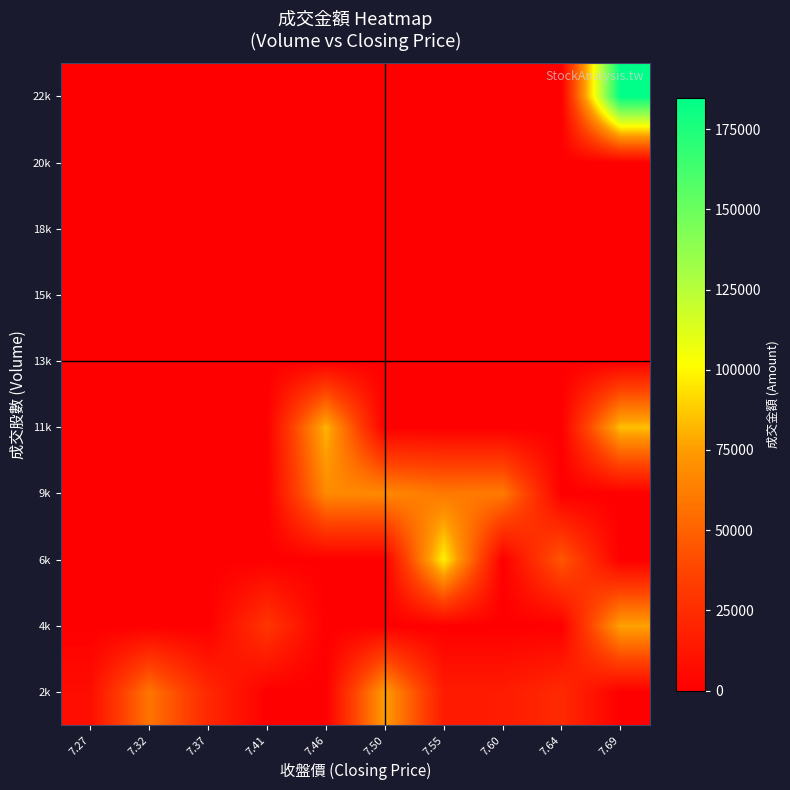

Reading left to right, transcribe all the data shown in this chart.

2k: 7.27=7250	7.32=58480	7.37=22080	7.41=0	7.46=0	7.50=75000	7.55=15090	7.60=15180	7.64=22920	7.69=0
4k: 7.27=0	7.32=0	7.37=0	7.41=29670	7.46=0	7.50=0	7.55=0	7.60=0	7.64=0	7.69=76740
6k: 7.27=0	7.32=0	7.37=0	7.41=0	7.46=0	7.50=0	7.55=98010	7.60=0	7.64=45690	7.69=0
9k: 7.27=0	7.32=0	7.37=0	7.41=0	7.46=67450	7.50=67000	7.55=60240	7.60=60860	7.64=0	7.69=0
11k: 7.27=0	7.32=0	7.37=0	7.41=0	7.46=81950	7.50=0	7.55=0	7.60=0	7.64=0	7.69=84720
13k: 7.27=0	7.32=0	7.37=0	7.41=0	7.46=0	7.50=0	7.55=0	7.60=0	7.64=0	7.69=0
15k: 7.27=0	7.32=0	7.37=0	7.41=0	7.46=0	7.50=0	7.55=0	7.60=0	7.64=0	7.69=0
18k: 7.27=0	7.32=0	7.37=0	7.41=0	7.46=0	7.50=0	7.55=0	7.60=0	7.64=0	7.69=0
20k: 7.27=0	7.32=0	7.37=0	7.41=0	7.46=0	7.50=0	7.55=0	7.60=0	7.64=0	7.69=0
22k: 7.27=0	7.32=0	7.37=0	7.41=0	7.46=0	7.50=0	7.55=0	7.60=0	7.64=0	7.69=184800